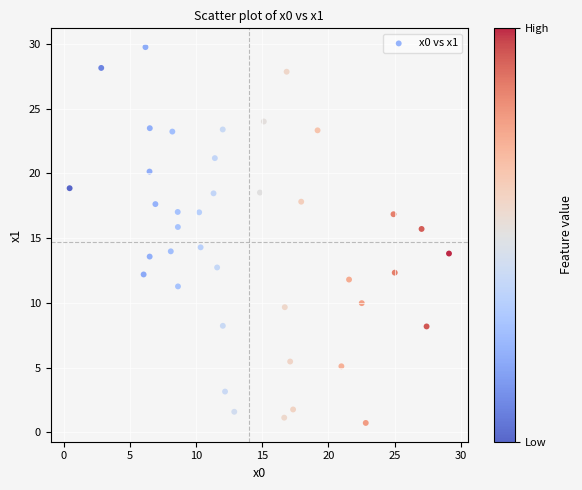

What is the range of Y values (max minus min)?

29.0